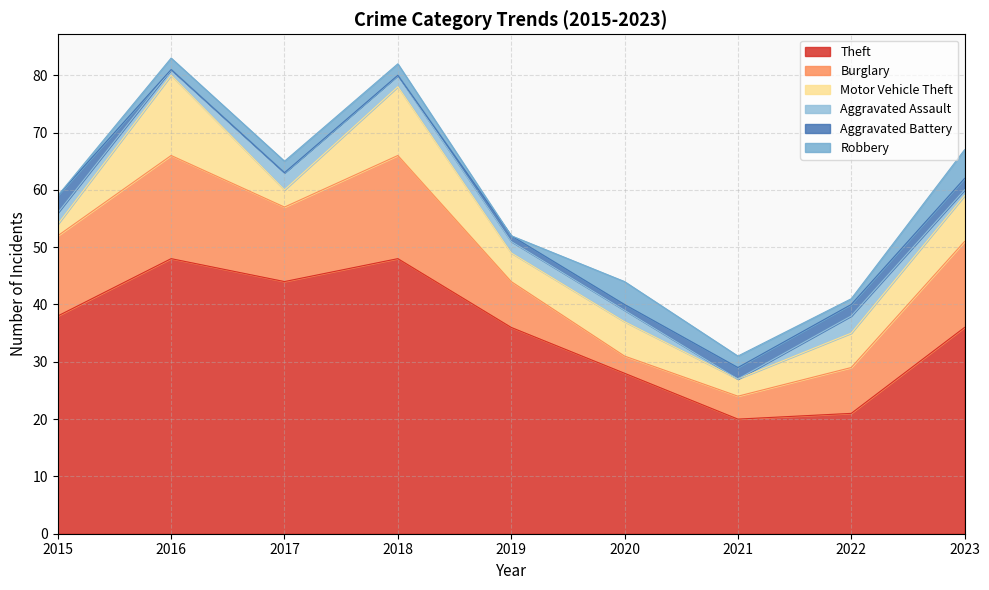

The value of Aggravated Battery at 2019 is 2. True or false?

False